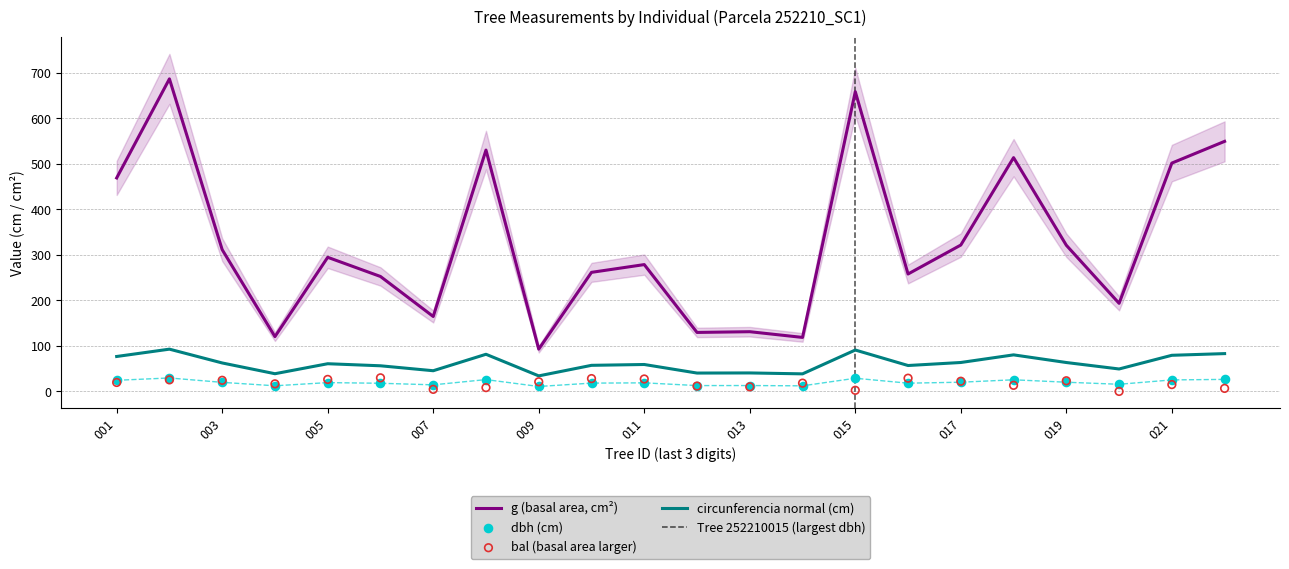

Which series contains the highest Y value?

g